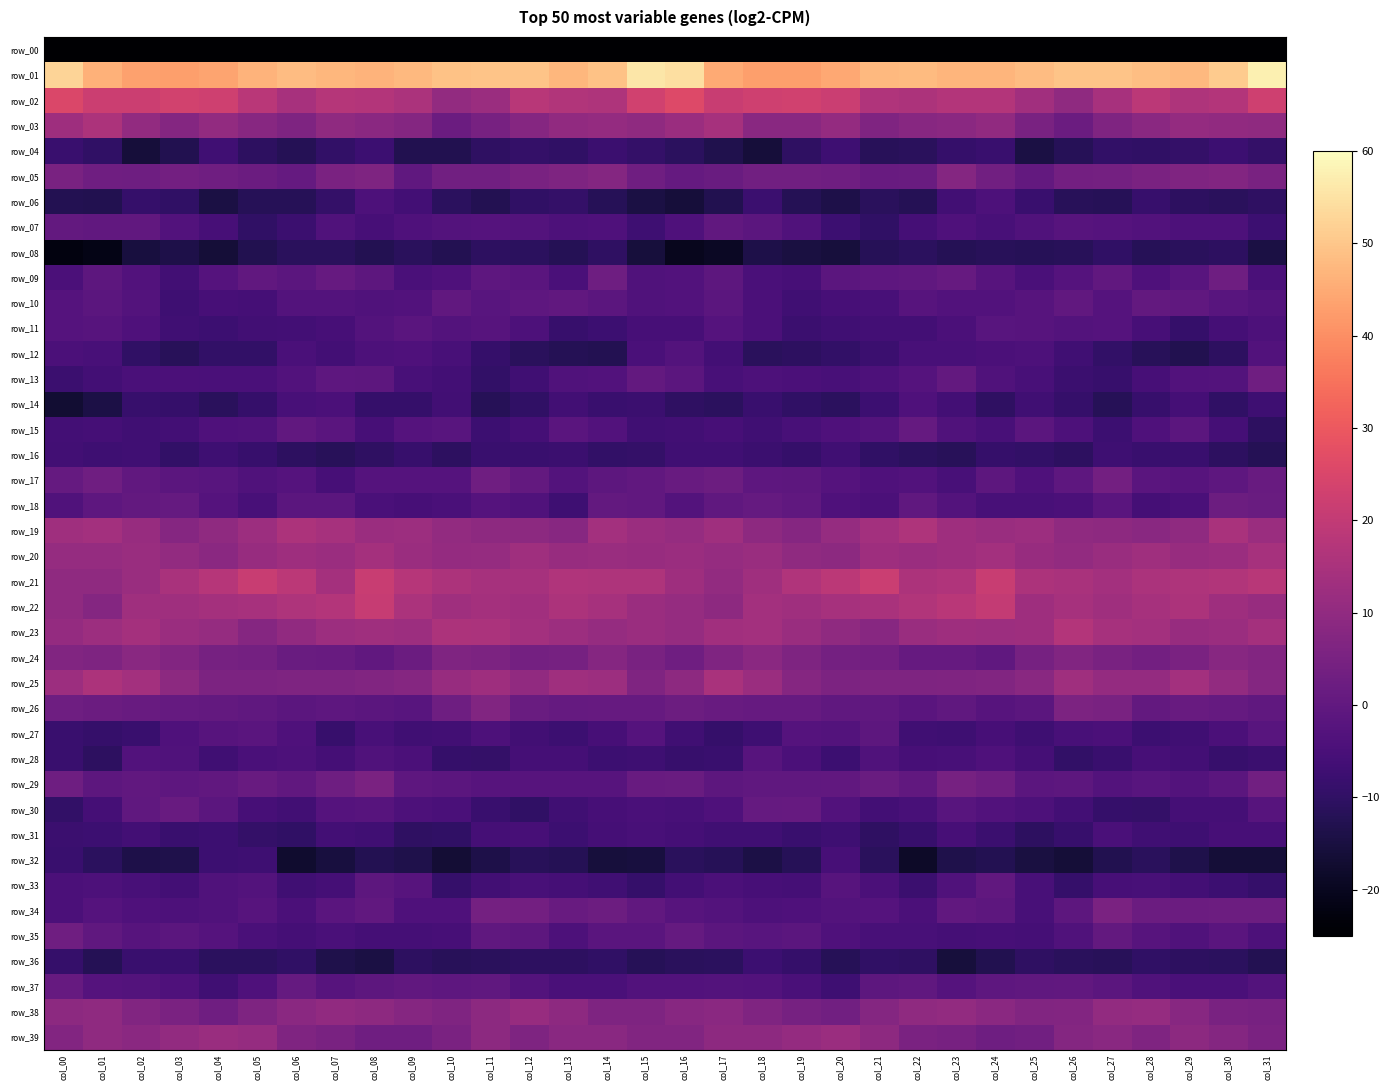

What value does the row_18 series have at col_07?

-1.1